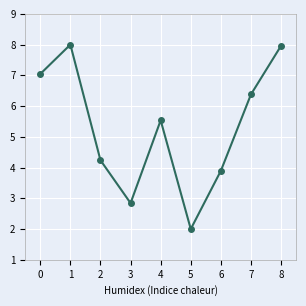

Approximately how many times larger is the value at 4 compared to 8?

0.7